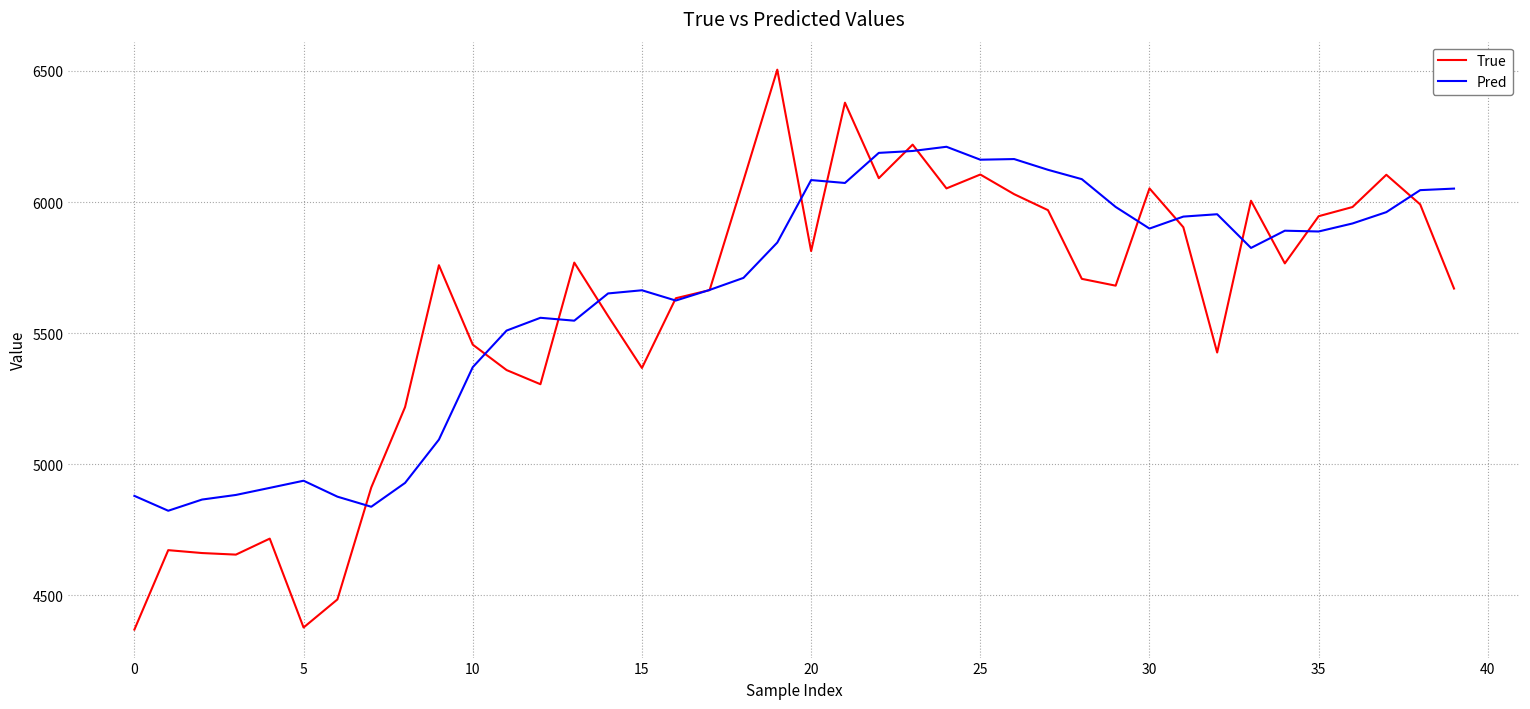

What is the minimum value shown in the chart?

4369.0